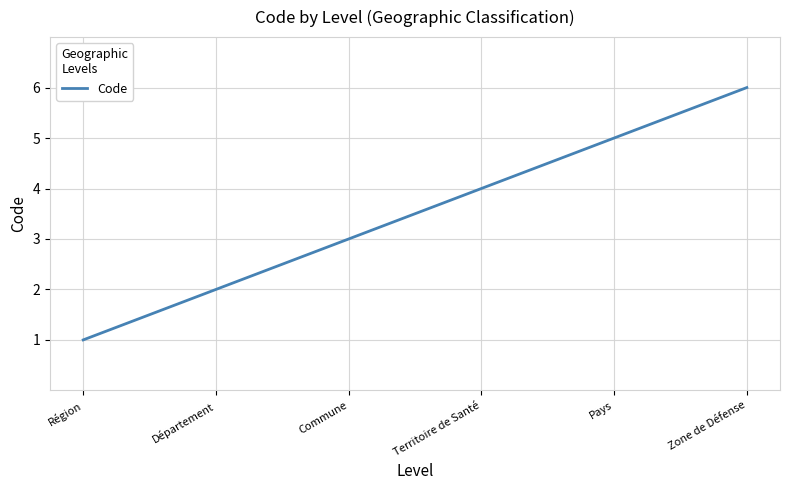

List the labels in order of value, smallest first.

Région, Département, Commune, Territoire de Santé, Pays, Zone de Défense